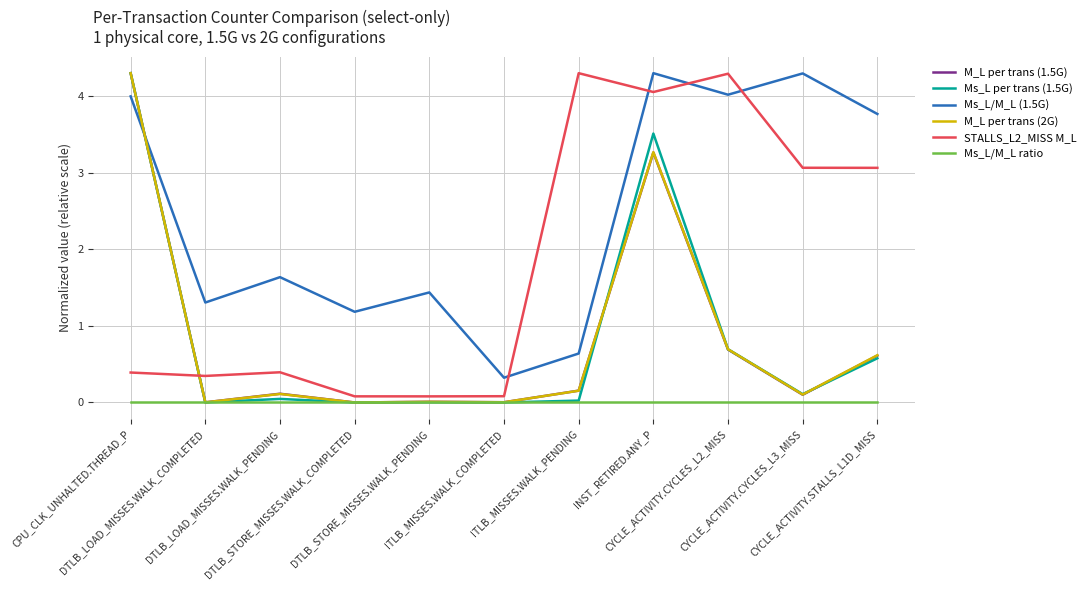

Which series has the largest total across all categories?

Ms_L/M_L (1.5G)